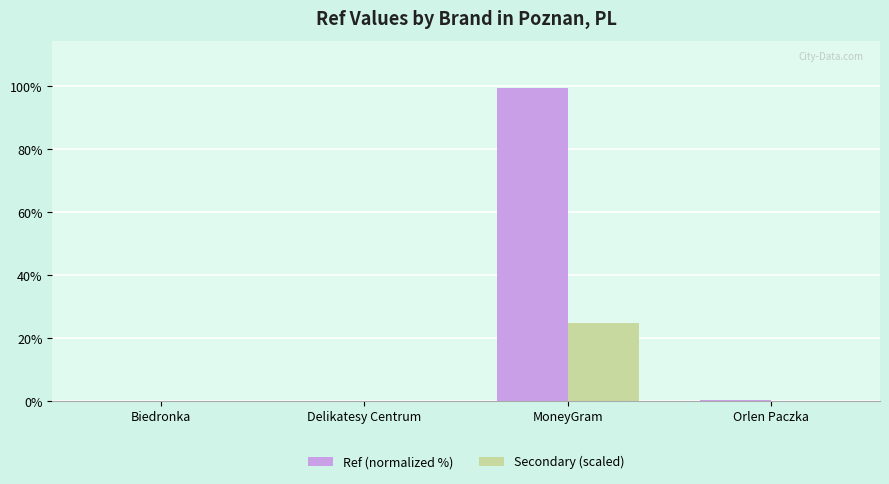

The Secondary (scaled) series shows 0.0 at Biedronka. True or false?

True